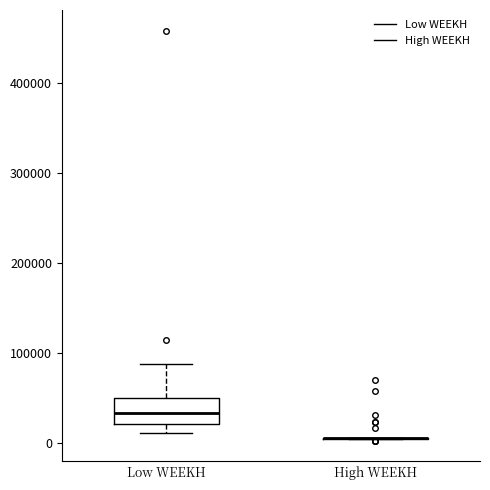

Comparing the boxes themselves (not the whiskers), which one is the tallest?

Low WEEKH